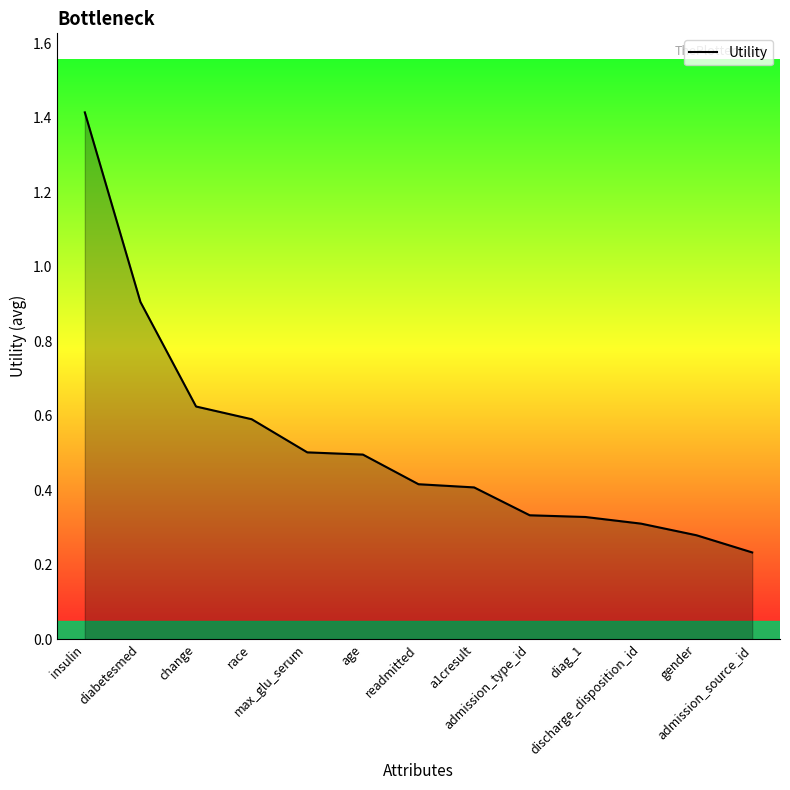

What is the greatest value displayed?

1.4